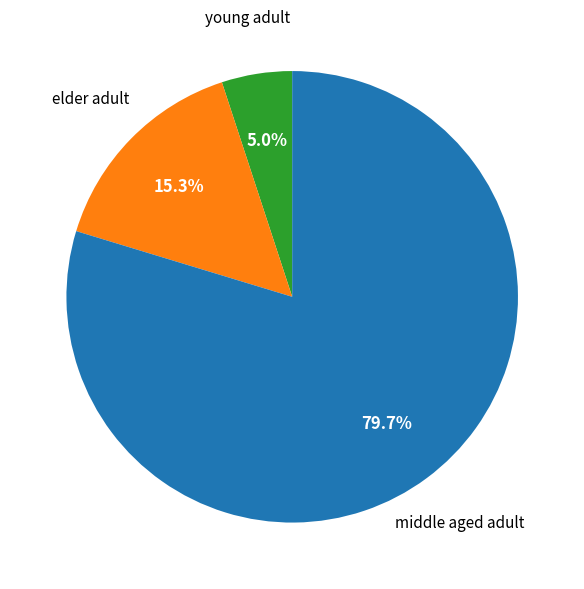

Is there any slice that represents more than half of the pie?

Yes